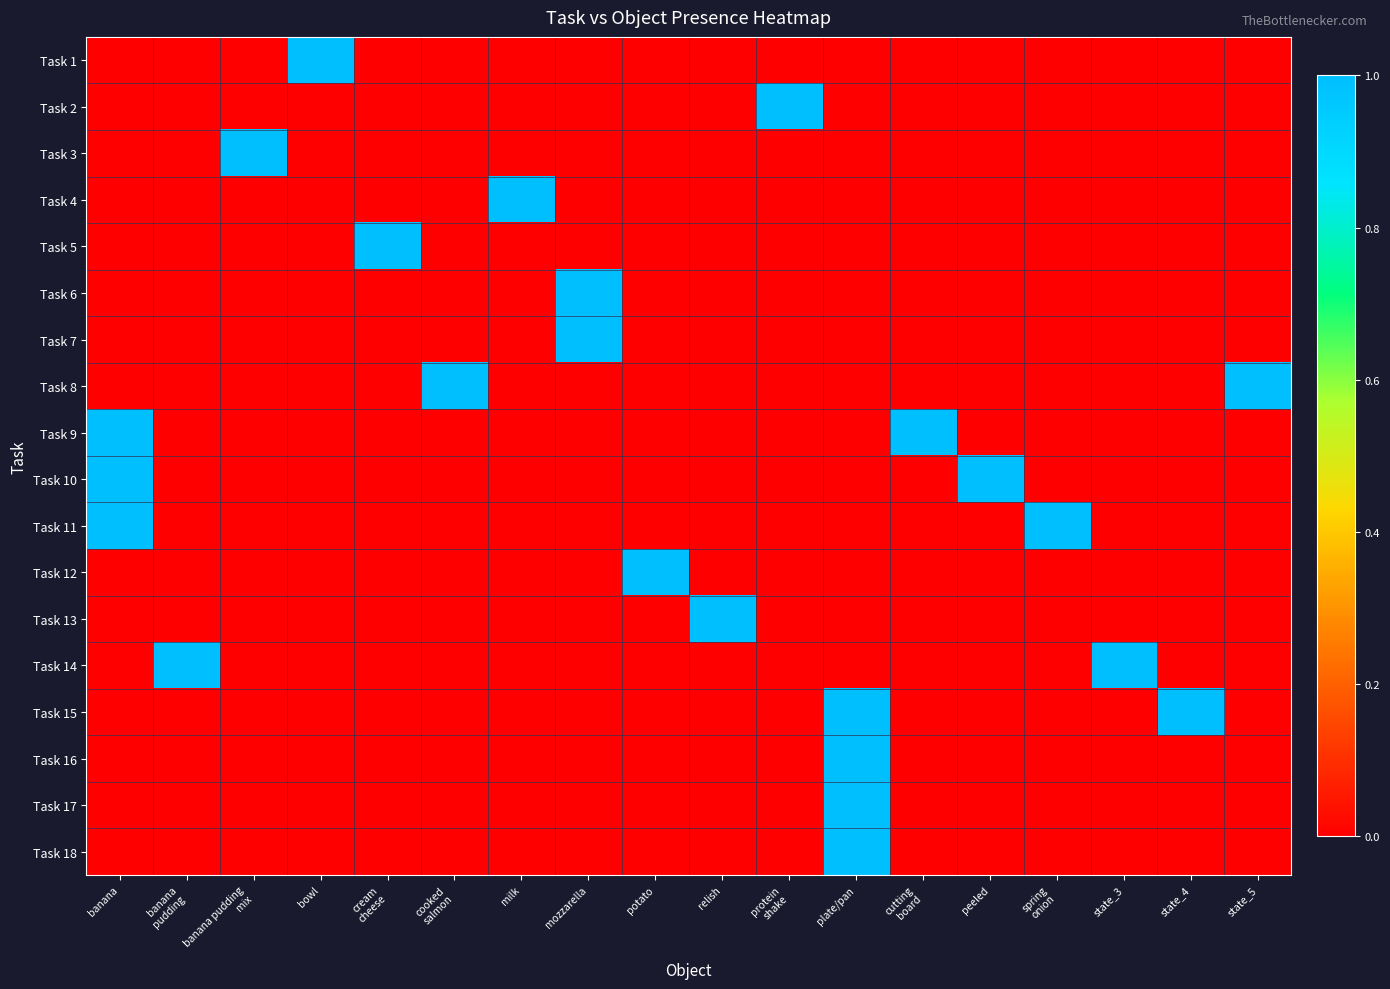

Reading left to right, transcribe all the data shown in this chart.

Task 1: banana=0	banana
pudding=0	banana pudding
mix=0	bowl=1	cream
cheese=0	cooked
salmon=0	milk=0	mozzarella=0	potato=0	relish=0	protein
shake=0	plate/pan=0	cutting
board=0	peeled=0	spring
onion=0	state_3=0	state_4=0	state_5=0
Task 2: banana=0	banana
pudding=0	banana pudding
mix=0	bowl=0	cream
cheese=0	cooked
salmon=0	milk=0	mozzarella=0	potato=0	relish=0	protein
shake=1	plate/pan=0	cutting
board=0	peeled=0	spring
onion=0	state_3=0	state_4=0	state_5=0
Task 3: banana=0	banana
pudding=0	banana pudding
mix=1	bowl=0	cream
cheese=0	cooked
salmon=0	milk=0	mozzarella=0	potato=0	relish=0	protein
shake=0	plate/pan=0	cutting
board=0	peeled=0	spring
onion=0	state_3=0	state_4=0	state_5=0
Task 4: banana=0	banana
pudding=0	banana pudding
mix=0	bowl=0	cream
cheese=0	cooked
salmon=0	milk=1	mozzarella=0	potato=0	relish=0	protein
shake=0	plate/pan=0	cutting
board=0	peeled=0	spring
onion=0	state_3=0	state_4=0	state_5=0
Task 5: banana=0	banana
pudding=0	banana pudding
mix=0	bowl=0	cream
cheese=1	cooked
salmon=0	milk=0	mozzarella=0	potato=0	relish=0	protein
shake=0	plate/pan=0	cutting
board=0	peeled=0	spring
onion=0	state_3=0	state_4=0	state_5=0
Task 6: banana=0	banana
pudding=0	banana pudding
mix=0	bowl=0	cream
cheese=0	cooked
salmon=0	milk=0	mozzarella=1	potato=0	relish=0	protein
shake=0	plate/pan=0	cutting
board=0	peeled=0	spring
onion=0	state_3=0	state_4=0	state_5=0
Task 7: banana=0	banana
pudding=0	banana pudding
mix=0	bowl=0	cream
cheese=0	cooked
salmon=0	milk=0	mozzarella=1	potato=0	relish=0	protein
shake=0	plate/pan=0	cutting
board=0	peeled=0	spring
onion=0	state_3=0	state_4=0	state_5=0
Task 8: banana=0	banana
pudding=0	banana pudding
mix=0	bowl=0	cream
cheese=0	cooked
salmon=1	milk=0	mozzarella=0	potato=0	relish=0	protein
shake=0	plate/pan=0	cutting
board=0	peeled=0	spring
onion=0	state_3=0	state_4=0	state_5=1
Task 9: banana=1	banana
pudding=0	banana pudding
mix=0	bowl=0	cream
cheese=0	cooked
salmon=0	milk=0	mozzarella=0	potato=0	relish=0	protein
shake=0	plate/pan=0	cutting
board=1	peeled=0	spring
onion=0	state_3=0	state_4=0	state_5=0
Task 10: banana=1	banana
pudding=0	banana pudding
mix=0	bowl=0	cream
cheese=0	cooked
salmon=0	milk=0	mozzarella=0	potato=0	relish=0	protein
shake=0	plate/pan=0	cutting
board=0	peeled=1	spring
onion=0	state_3=0	state_4=0	state_5=0
Task 11: banana=1	banana
pudding=0	banana pudding
mix=0	bowl=0	cream
cheese=0	cooked
salmon=0	milk=0	mozzarella=0	potato=0	relish=0	protein
shake=0	plate/pan=0	cutting
board=0	peeled=0	spring
onion=1	state_3=0	state_4=0	state_5=0
Task 12: banana=0	banana
pudding=0	banana pudding
mix=0	bowl=0	cream
cheese=0	cooked
salmon=0	milk=0	mozzarella=0	potato=1	relish=0	protein
shake=0	plate/pan=0	cutting
board=0	peeled=0	spring
onion=0	state_3=0	state_4=0	state_5=0
Task 13: banana=0	banana
pudding=0	banana pudding
mix=0	bowl=0	cream
cheese=0	cooked
salmon=0	milk=0	mozzarella=0	potato=0	relish=1	protein
shake=0	plate/pan=0	cutting
board=0	peeled=0	spring
onion=0	state_3=0	state_4=0	state_5=0
Task 14: banana=0	banana
pudding=1	banana pudding
mix=0	bowl=0	cream
cheese=0	cooked
salmon=0	milk=0	mozzarella=0	potato=0	relish=0	protein
shake=0	plate/pan=0	cutting
board=0	peeled=0	spring
onion=0	state_3=1	state_4=0	state_5=0
Task 15: banana=0	banana
pudding=0	banana pudding
mix=0	bowl=0	cream
cheese=0	cooked
salmon=0	milk=0	mozzarella=0	potato=0	relish=0	protein
shake=0	plate/pan=1	cutting
board=0	peeled=0	spring
onion=0	state_3=0	state_4=1	state_5=0
Task 16: banana=0	banana
pudding=0	banana pudding
mix=0	bowl=0	cream
cheese=0	cooked
salmon=0	milk=0	mozzarella=0	potato=0	relish=0	protein
shake=0	plate/pan=1	cutting
board=0	peeled=0	spring
onion=0	state_3=0	state_4=0	state_5=0
Task 17: banana=0	banana
pudding=0	banana pudding
mix=0	bowl=0	cream
cheese=0	cooked
salmon=0	milk=0	mozzarella=0	potato=0	relish=0	protein
shake=0	plate/pan=1	cutting
board=0	peeled=0	spring
onion=0	state_3=0	state_4=0	state_5=0
Task 18: banana=0	banana
pudding=0	banana pudding
mix=0	bowl=0	cream
cheese=0	cooked
salmon=0	milk=0	mozzarella=0	potato=0	relish=0	protein
shake=0	plate/pan=1	cutting
board=0	peeled=0	spring
onion=0	state_3=0	state_4=0	state_5=0